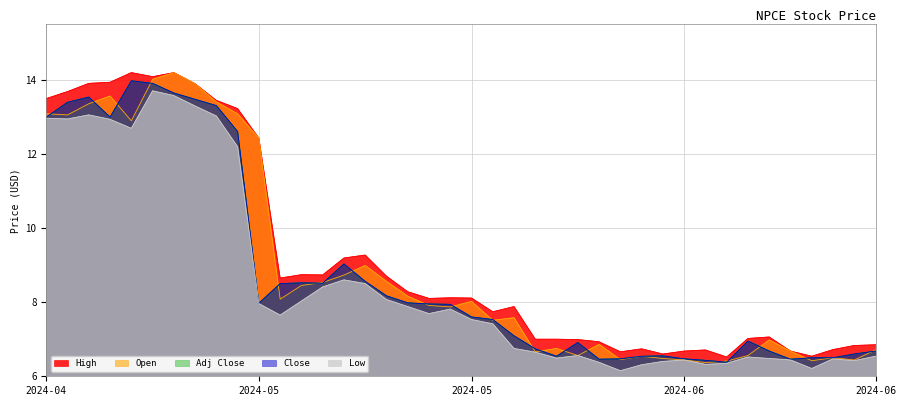

What is the difference between the highest and lowest values at 2024-05-16?

0.8